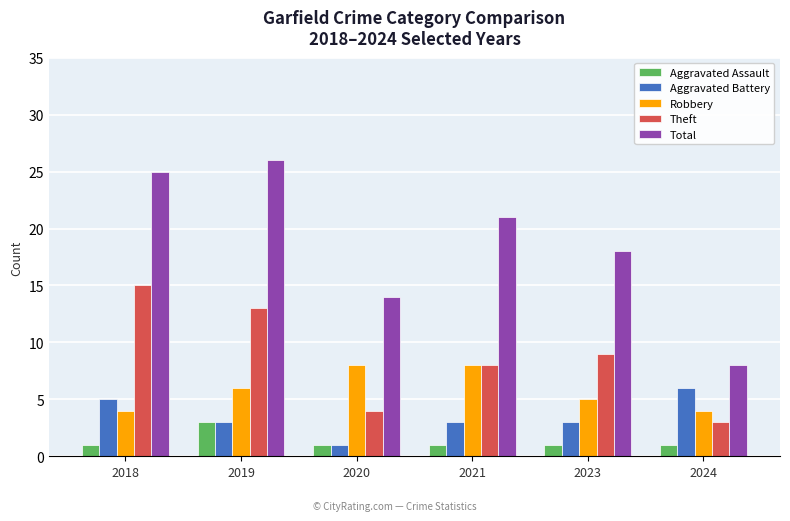

How many distinct data groups are displayed?

5